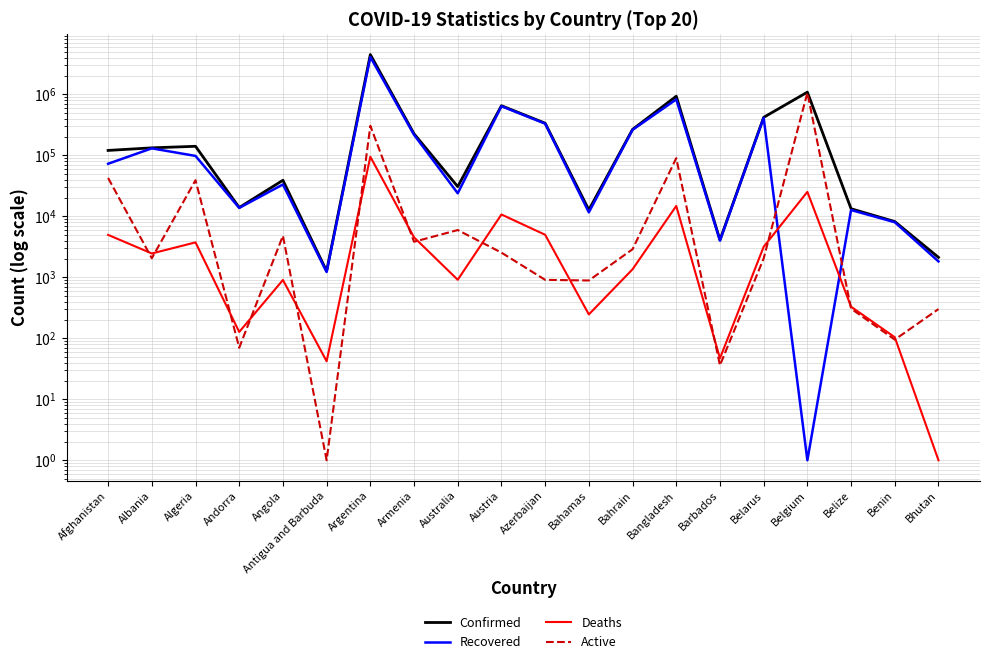

What is the greatest value displayed?

4491551